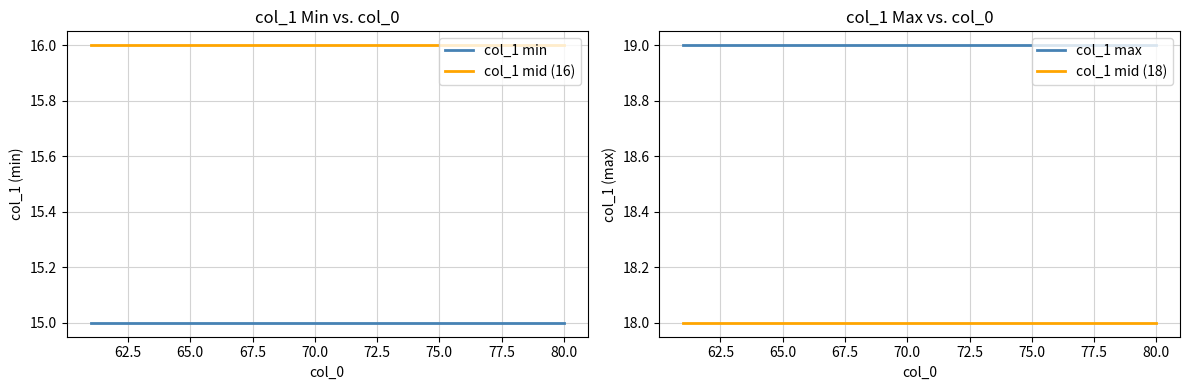

Count the number of data series in this chart.

4